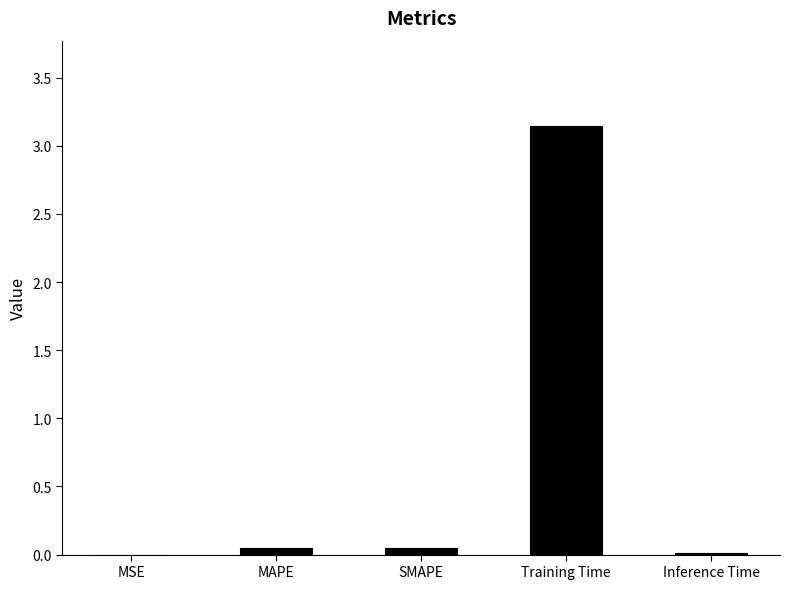

The chart shows a value of 0.9 at Training Time. True or false?

False